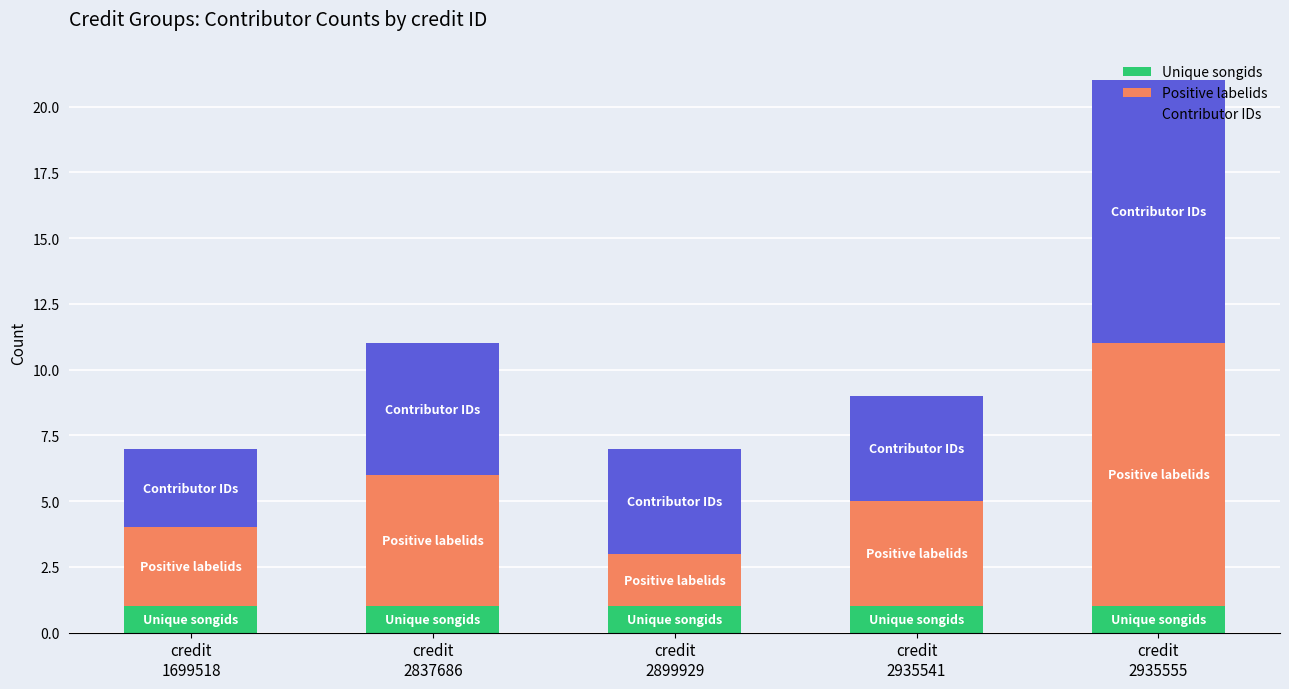

Is it true that Unique songids equals 1 at credit
2935541?

True